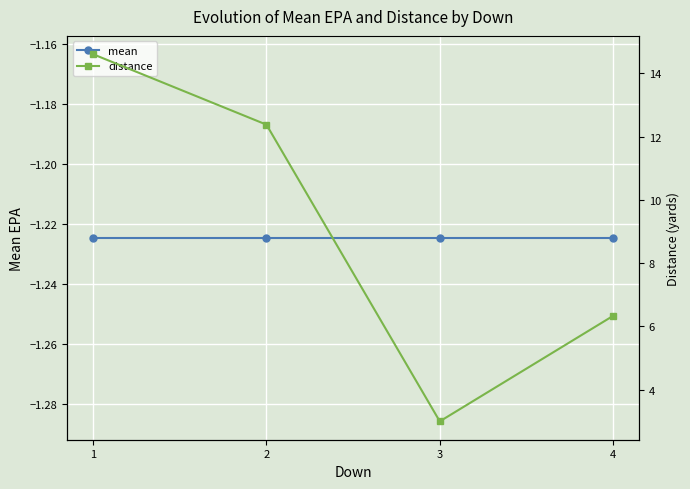

What is the sum of the mean values at 3 and 1?

-2.4